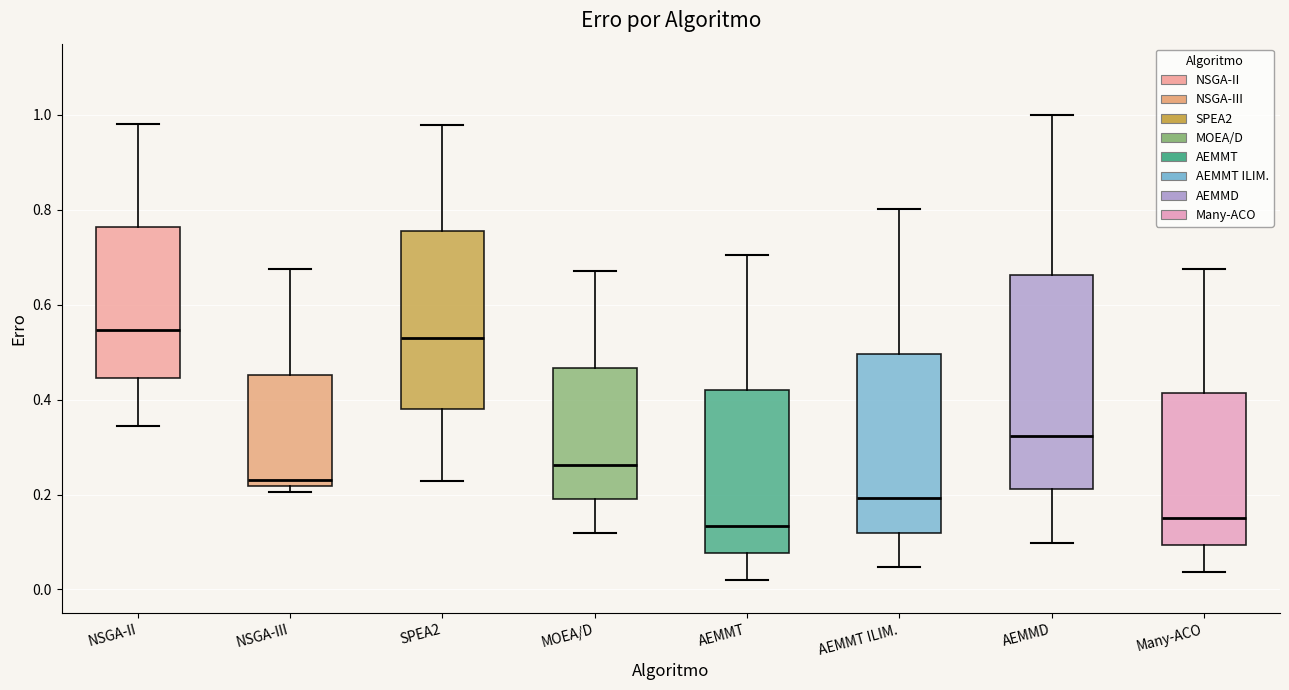

Where is the upper edge of the box for SPEA2 on the y-axis? The values are not printed on the chart, so give them approximately, as read against the axis.

0.76